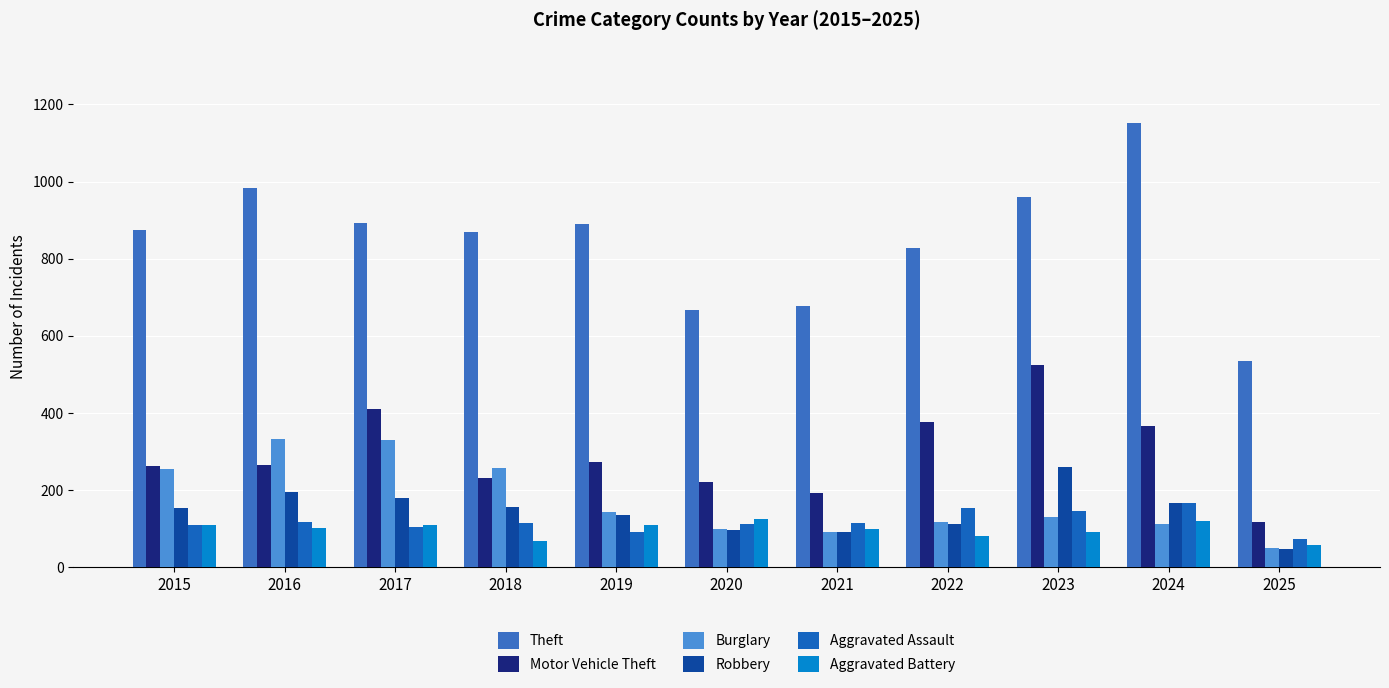

Is it true that Motor Vehicle Theft equals 198 at 2023?

False